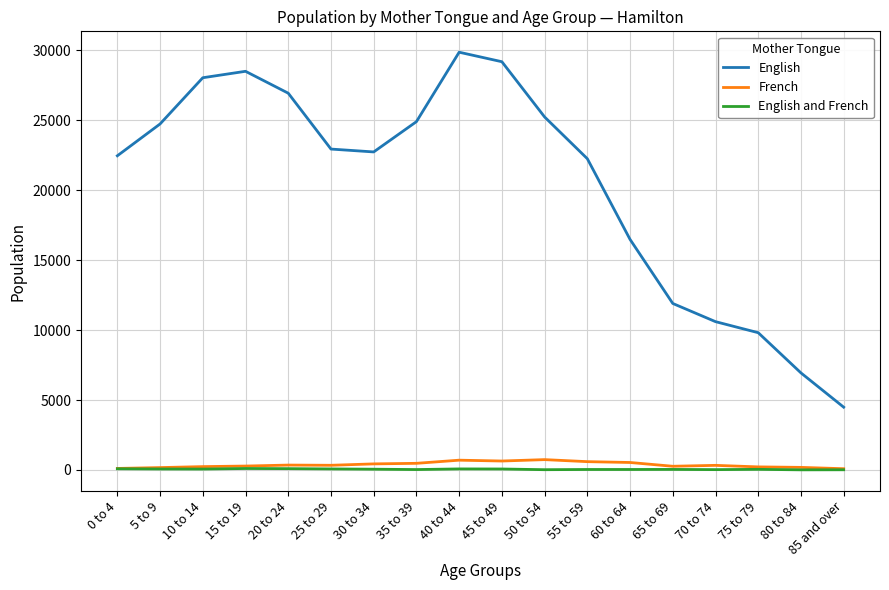

What are all the series names shown in the legend?

English, French, English and French